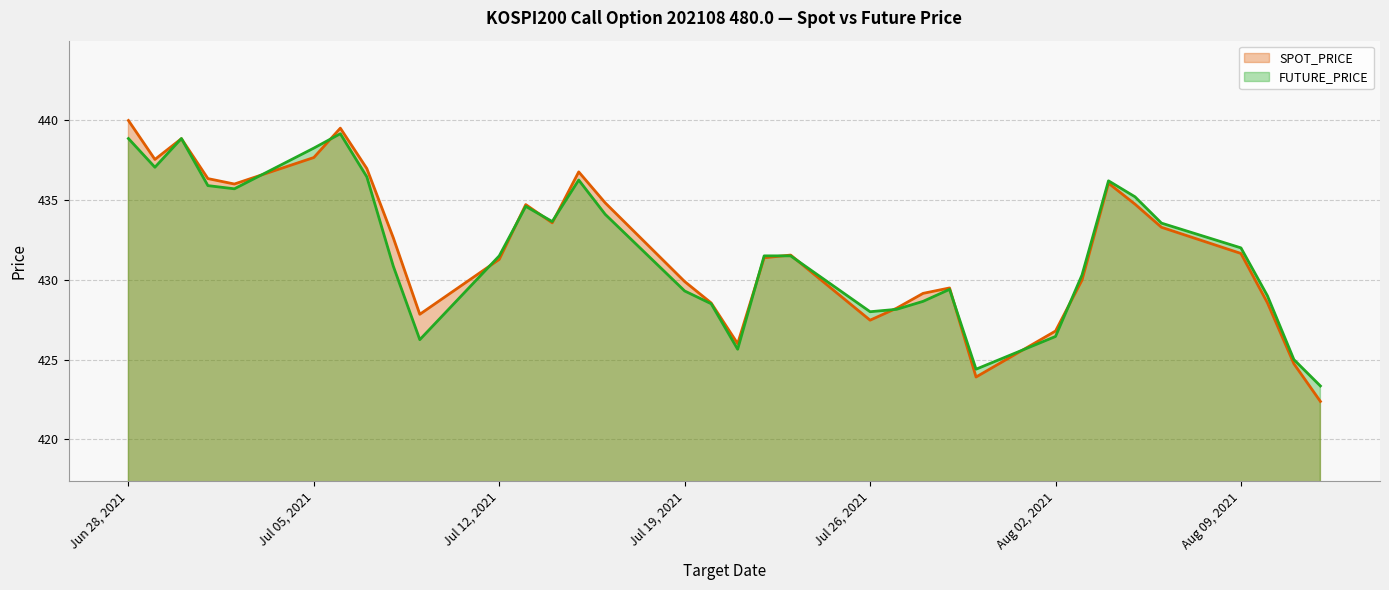

True or false: FUTURE_PRICE has more than 1 points higher than both neighbors.

True